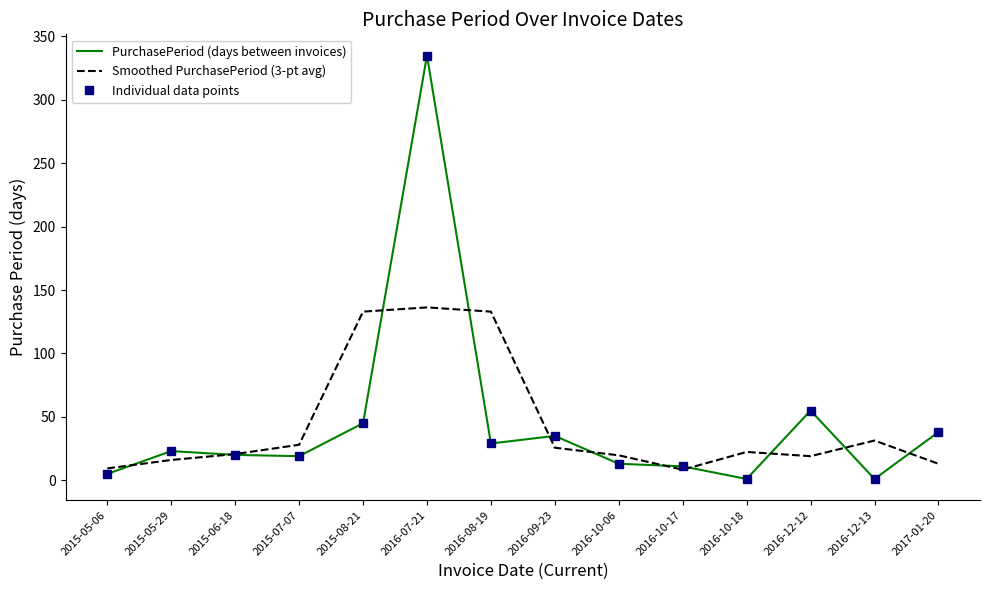

Is it true that Smoothed PurchasePeriod (3-pt avg) equals 19.0 at 2016-12-12?

True